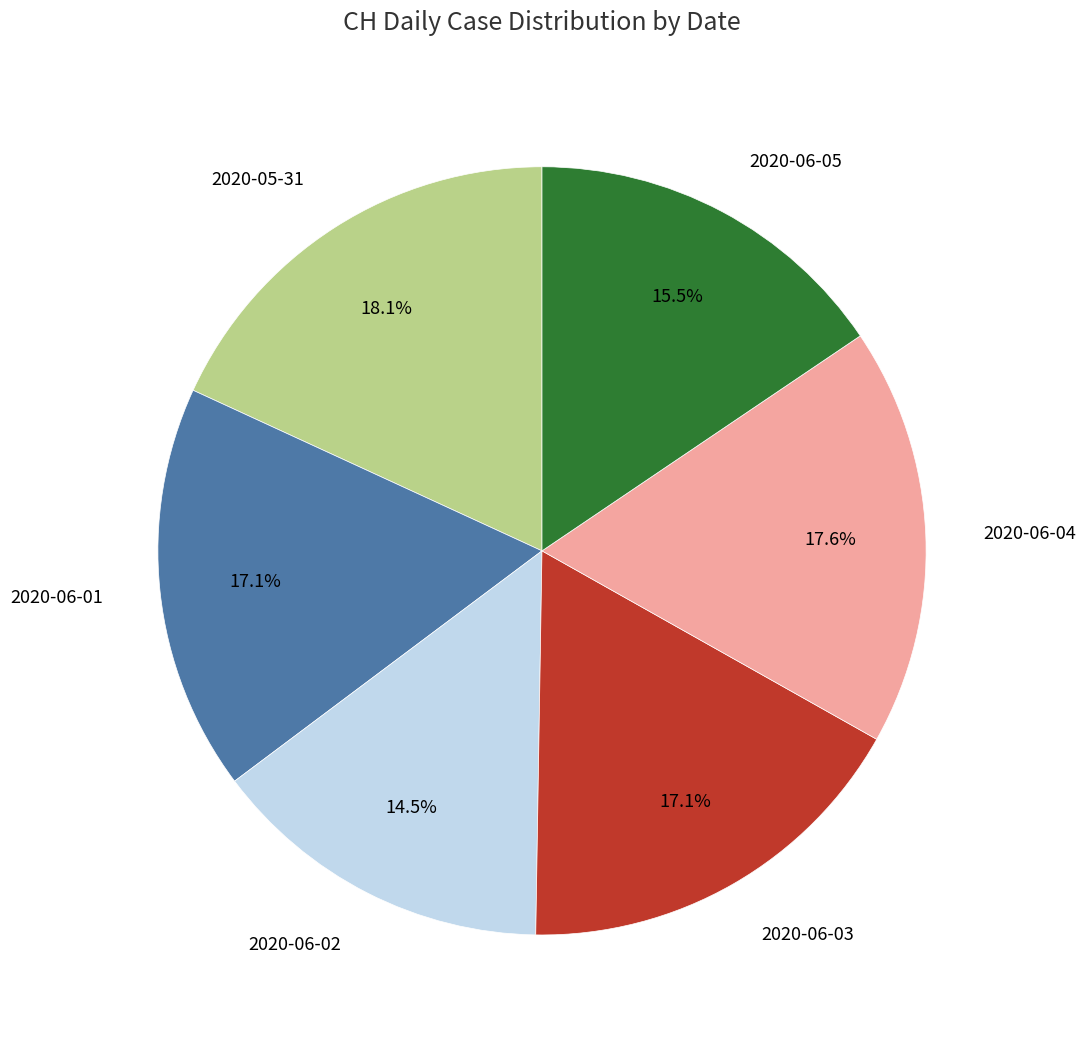

Does any single category account for the majority?

No